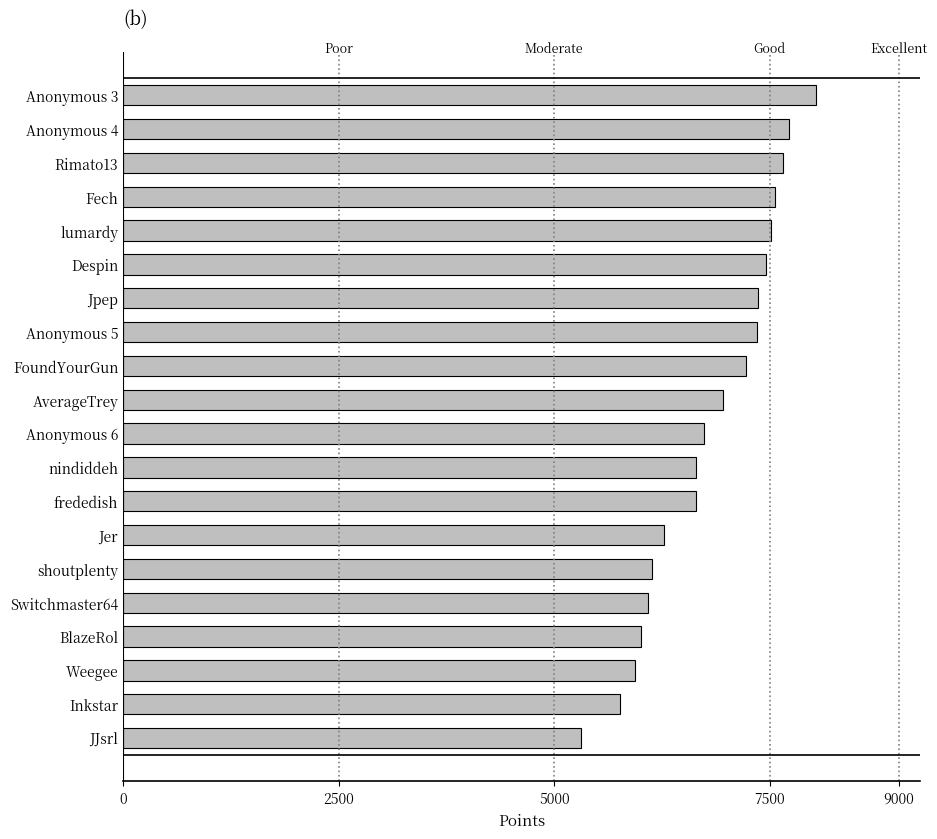

Which label corresponds to the smallest value in the chart?

JJsrl